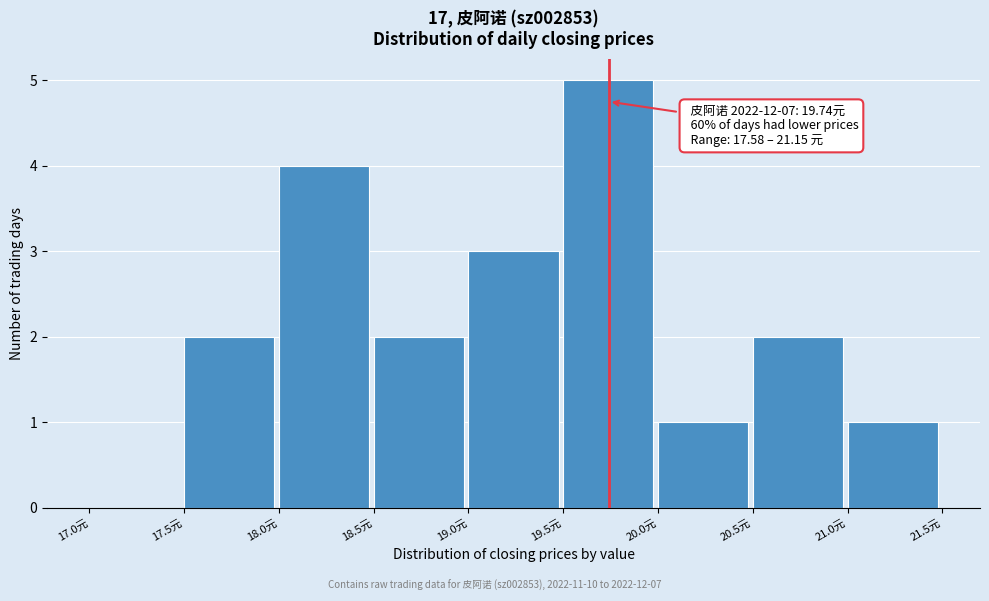

Over which range of the x-axis is the bar tallest?

19.5 to 20.0